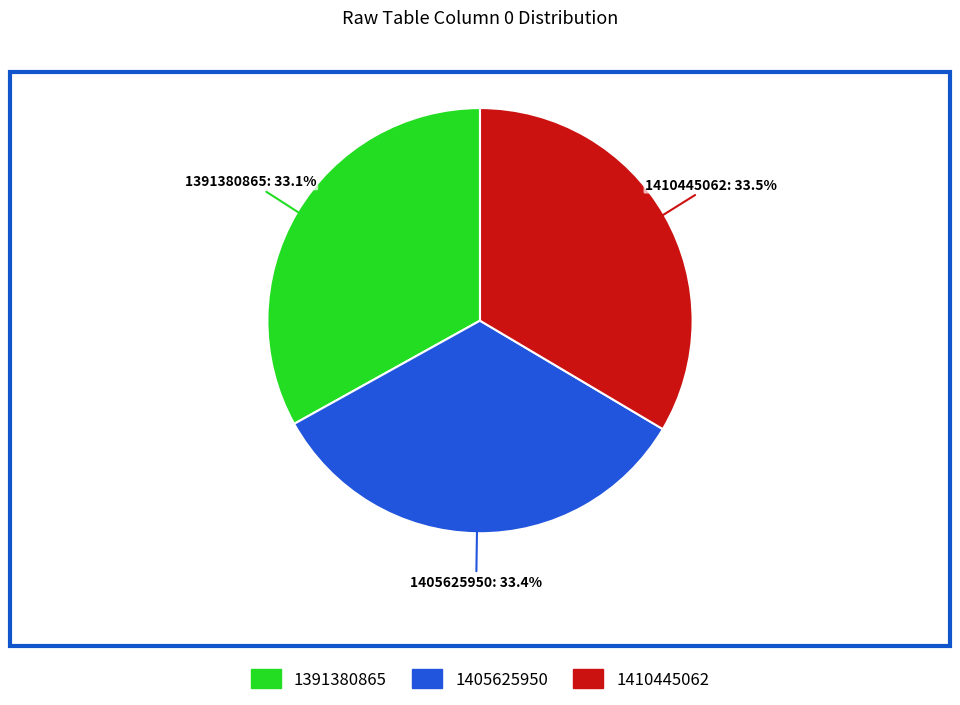

Do 1391380865 and 1410445062 together represent more than half of the pie?

Yes